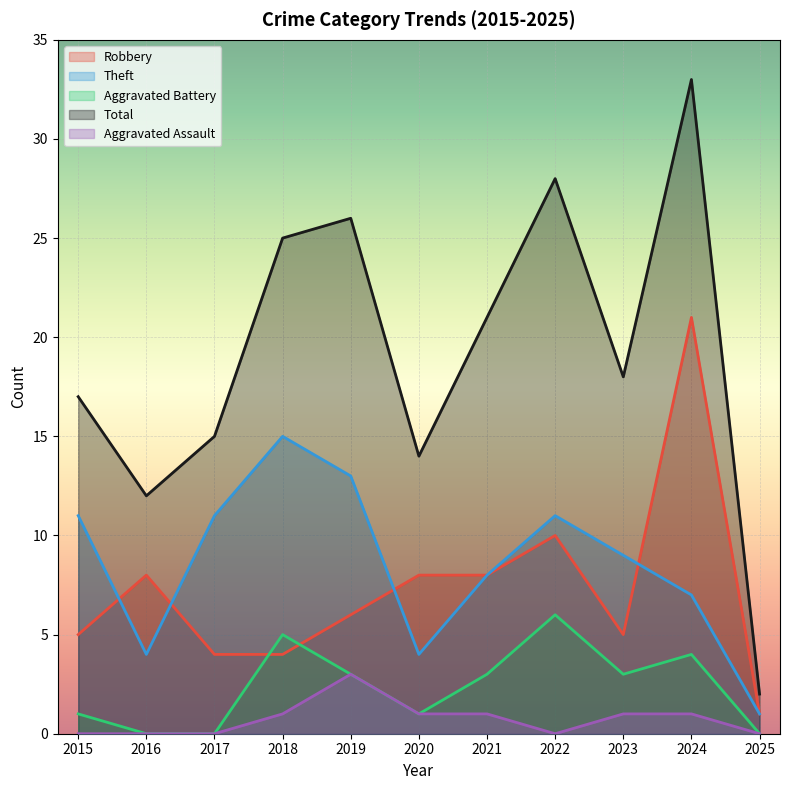

Is the value of Robbery at 2016 greater than the value of Aggravated Battery at 2018?

Yes